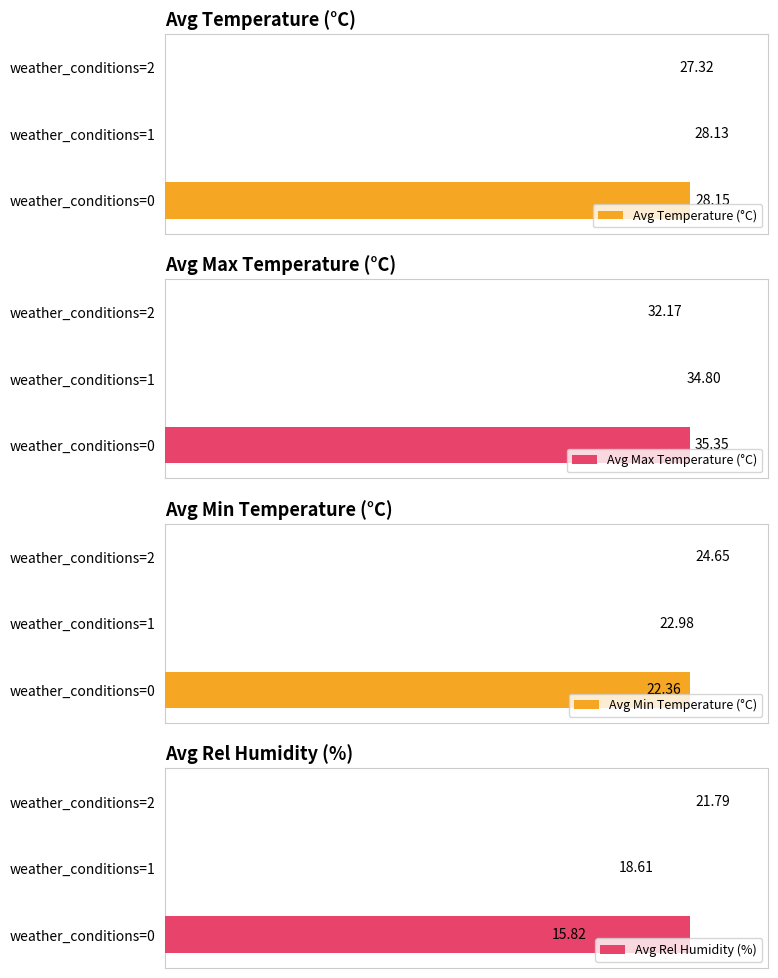

What are all the series names shown in the legend?

Avg Temperature (°C), Avg Max Temperature (°C), Avg Min Temperature (°C), Avg Rel Humidity (%)